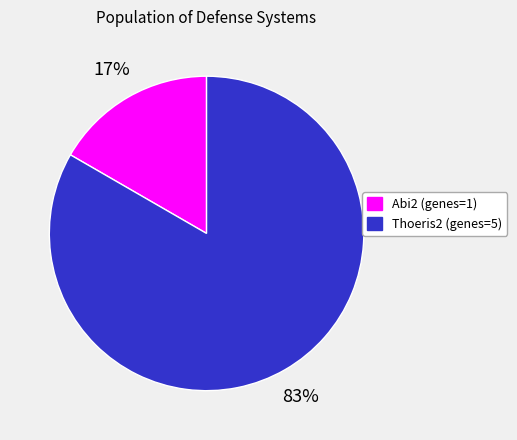

Is there any slice that represents more than half of the pie?

Yes